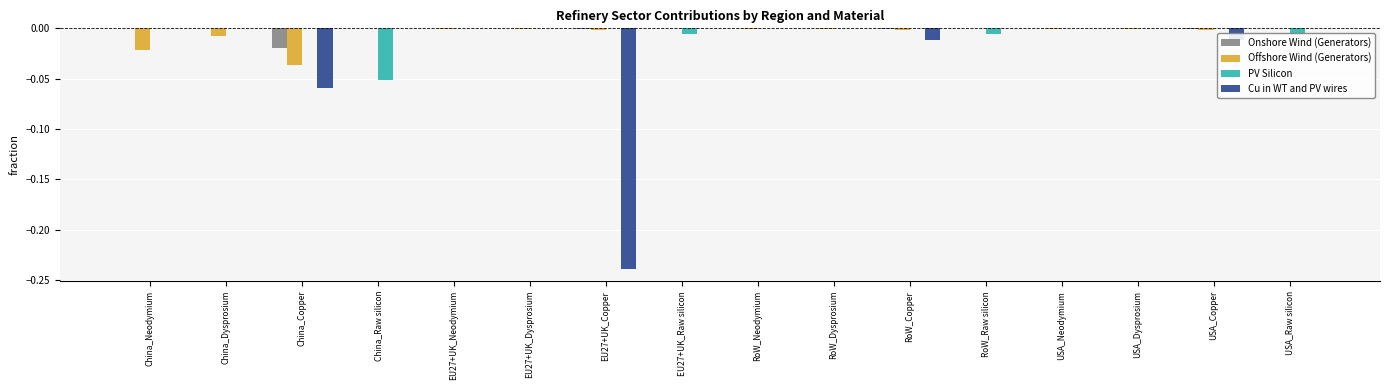

The value of Cu in WT and PV wires at USA_Dysprosium is -0.2. True or false?

False